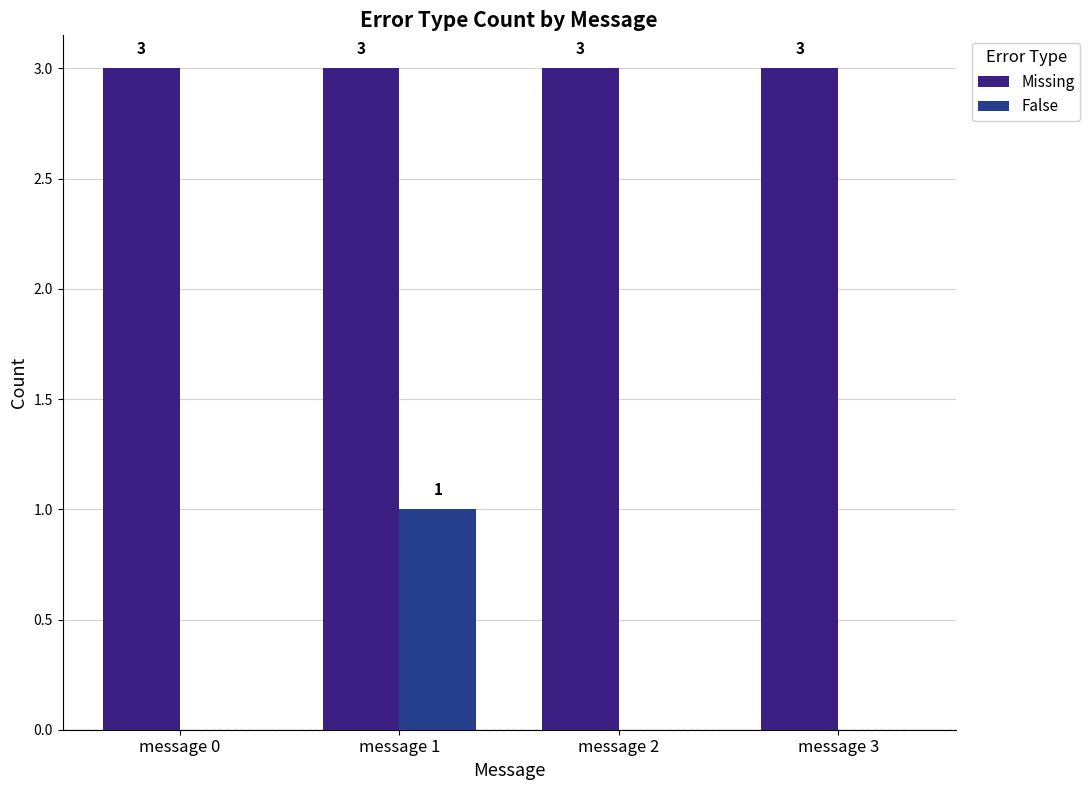

Between message 1 and message 2, which series saw the biggest shift?

False